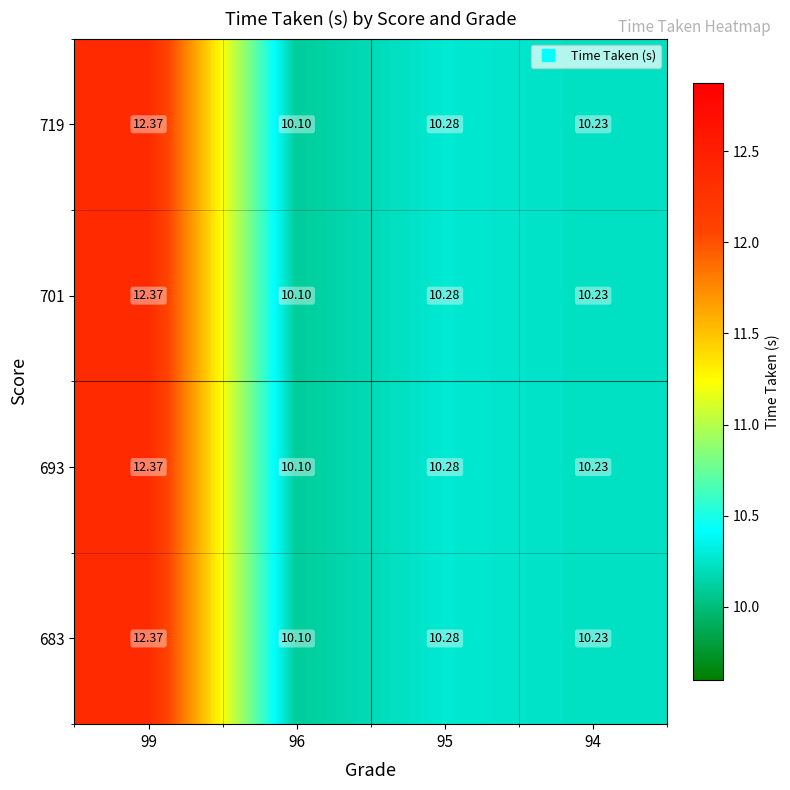

Is the value of 693 at 96 greater than the value of 701 at 94?

No